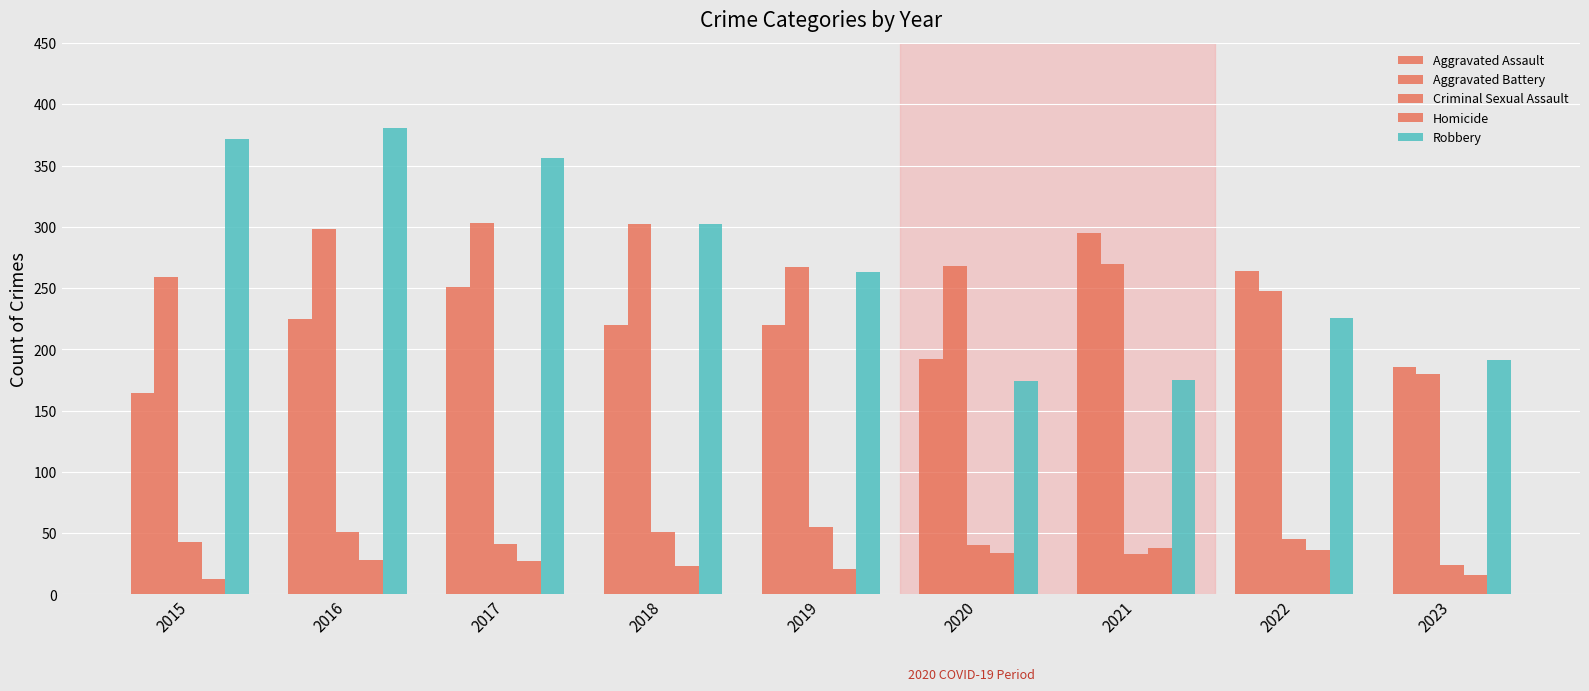

Which series changed the most between 2021 and 2023?

Aggravated Assault